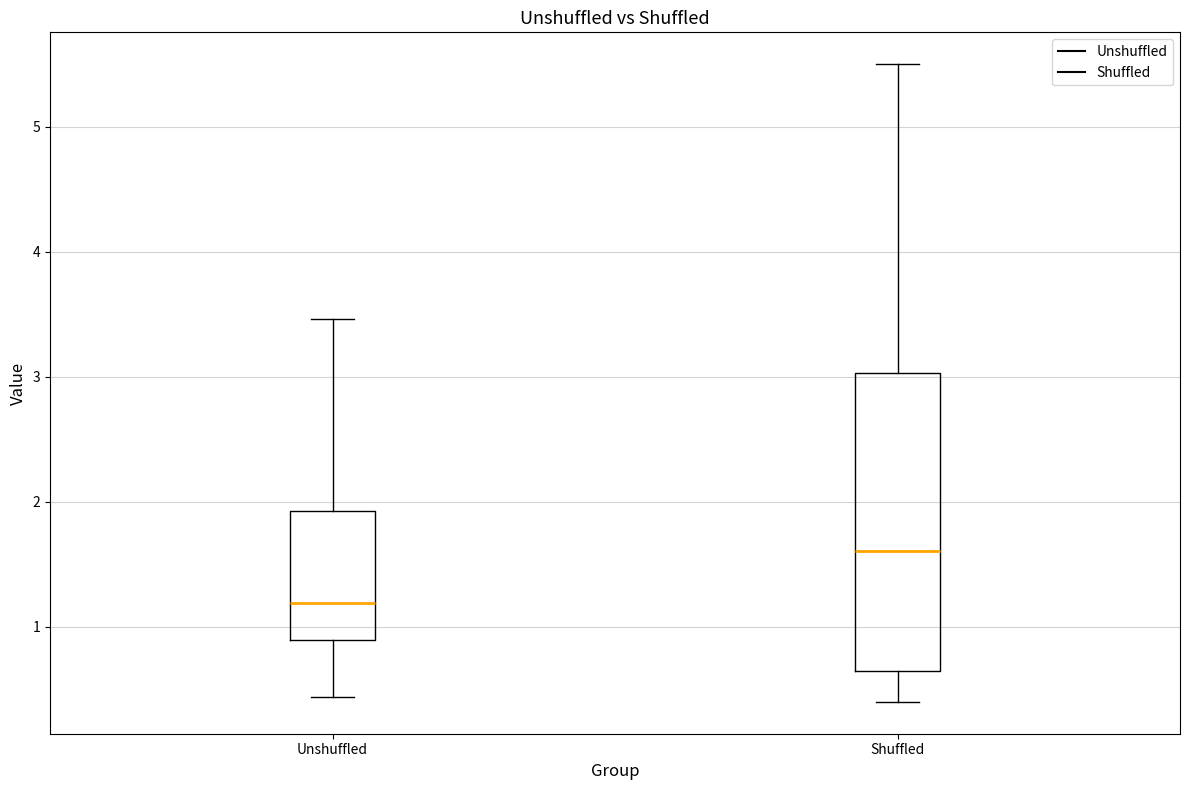

Which box's median line is the lowest?

Unshuffled